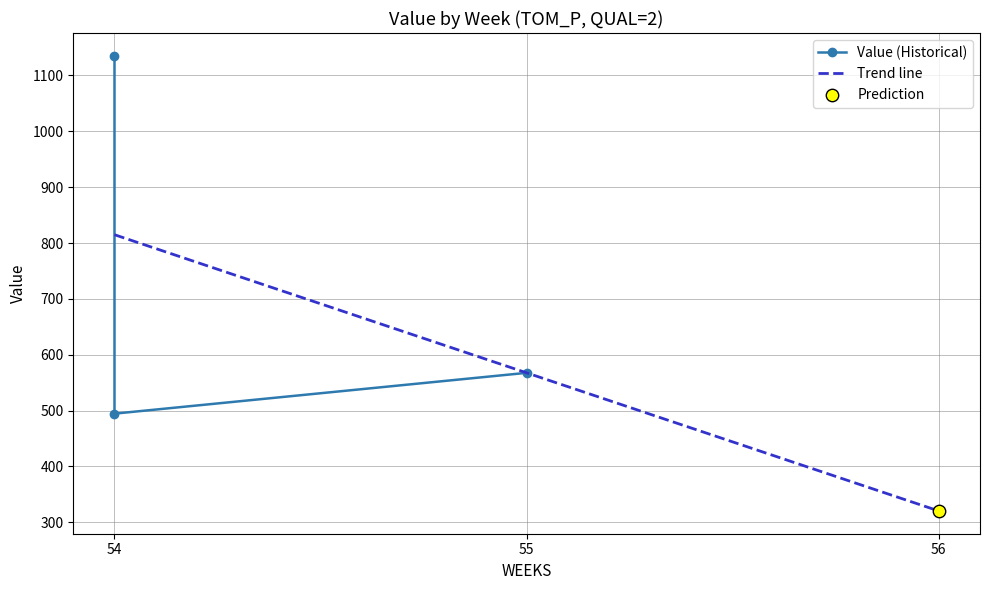

What is the change in value from 54 to 55?

+73.1